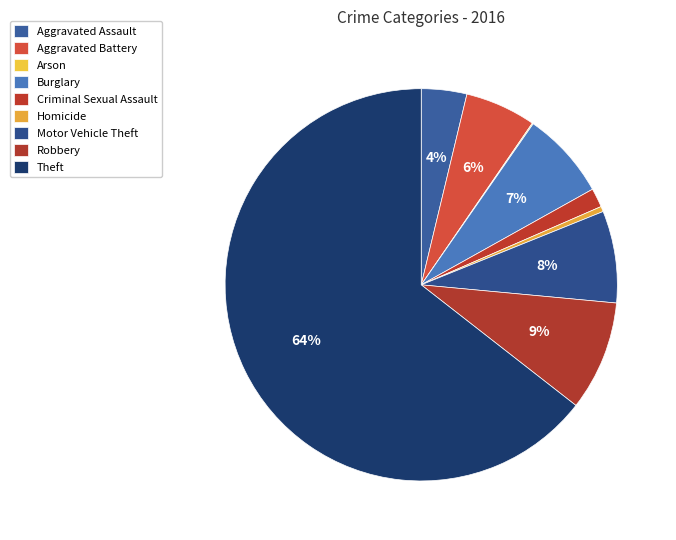

Combined, do Criminal Sexual Assault and Theft account for over 50%?

Yes